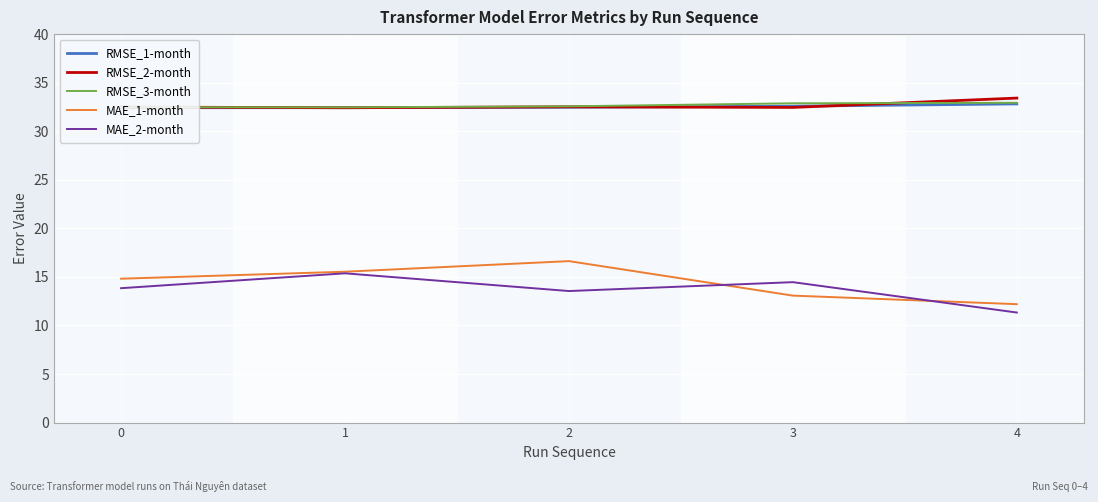

Is it true that RMSE_3-month equals 16.7 at 4?

False